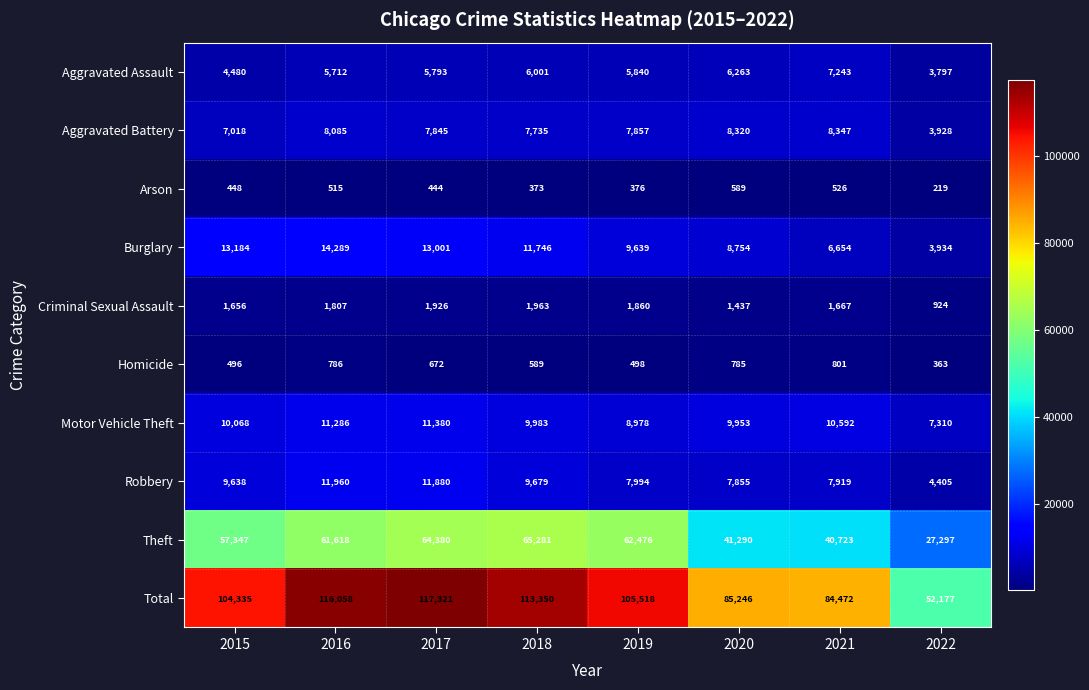

At how many categories does at least one series exceed 116225?

1